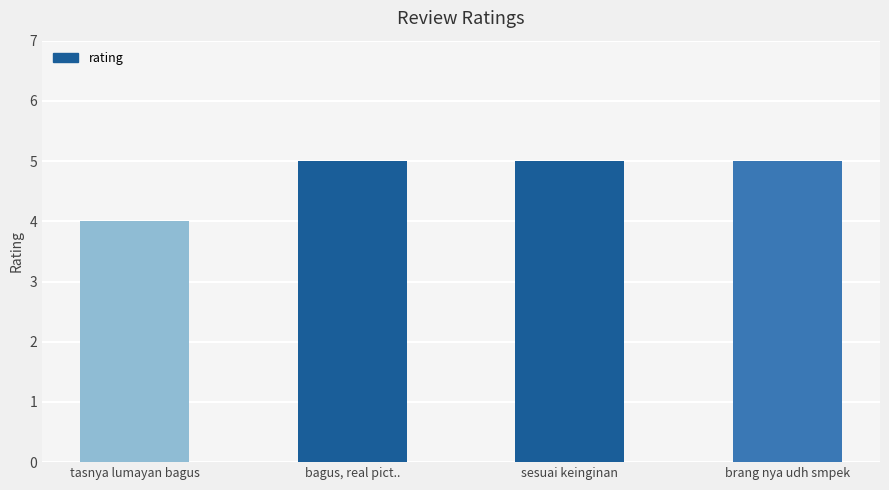

How many bars are there in total?

4